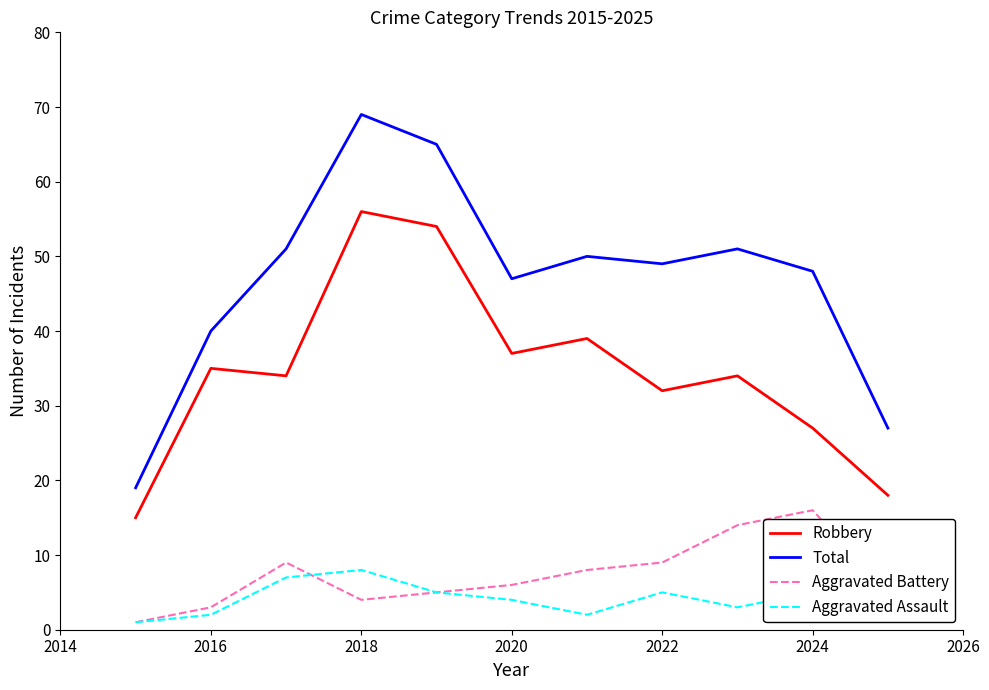

Which series has the largest total across all categories?

Total